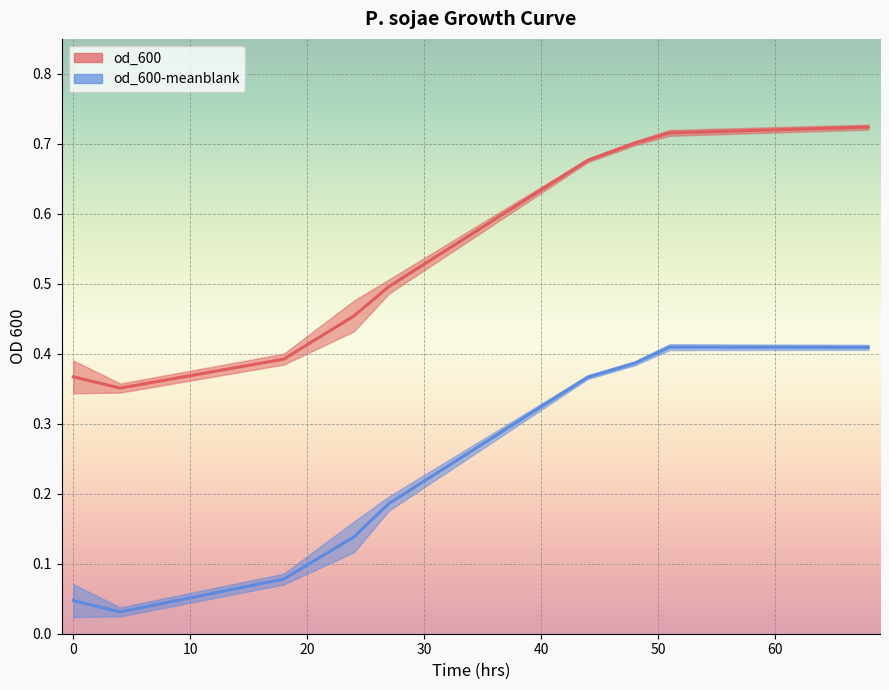

Rank the series by their maximum value, from highest to lowest.

od_600, od_600-meanblank